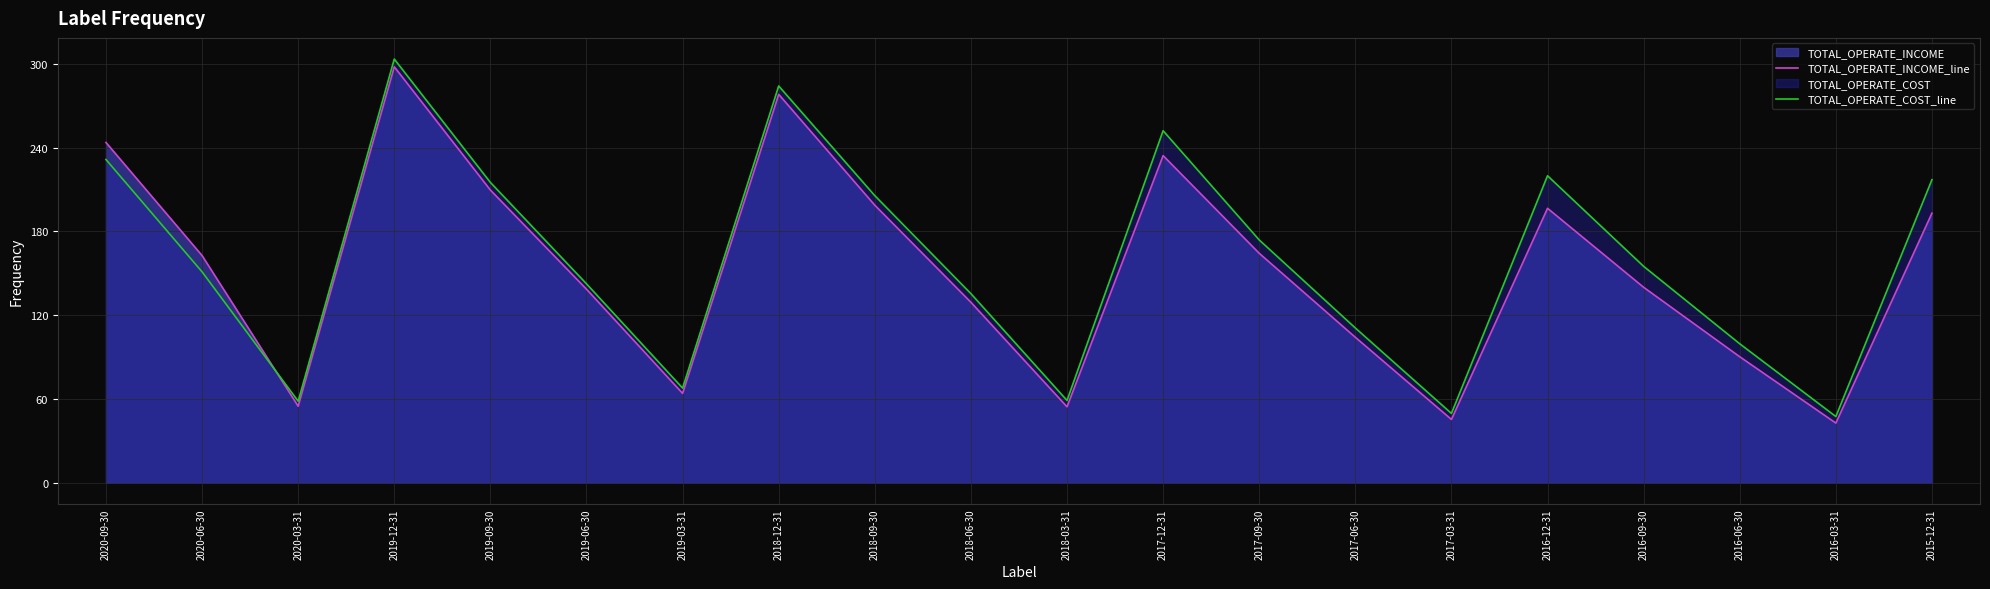

True or false: TOTAL_OPERATE_INCOME_line has a value of 42.7 at 2016-03-31.

True